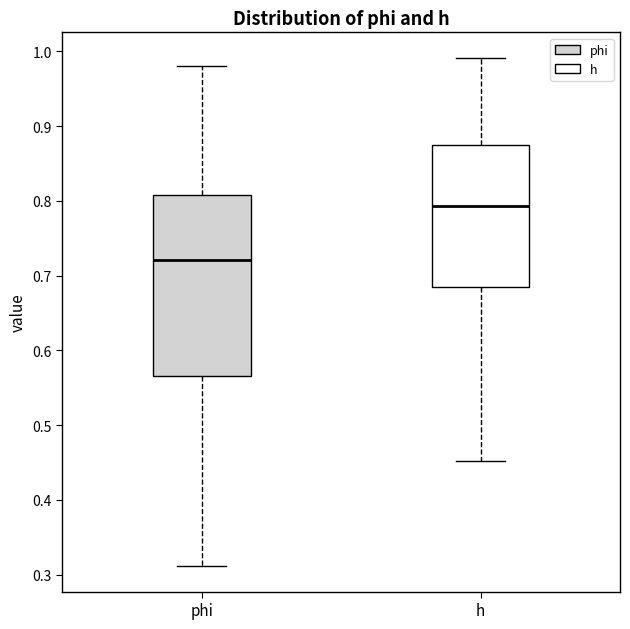

Which box is the tallest, from its lower edge to its upper edge?

phi